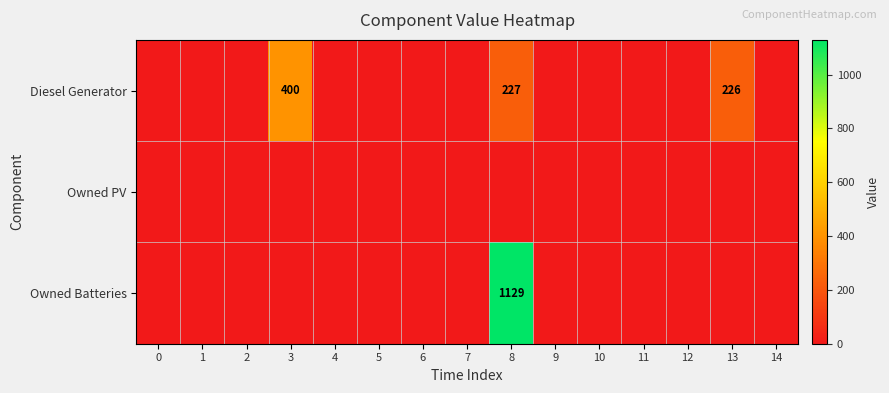

The Diesel Generator series shows 354 at 8. True or false?

False